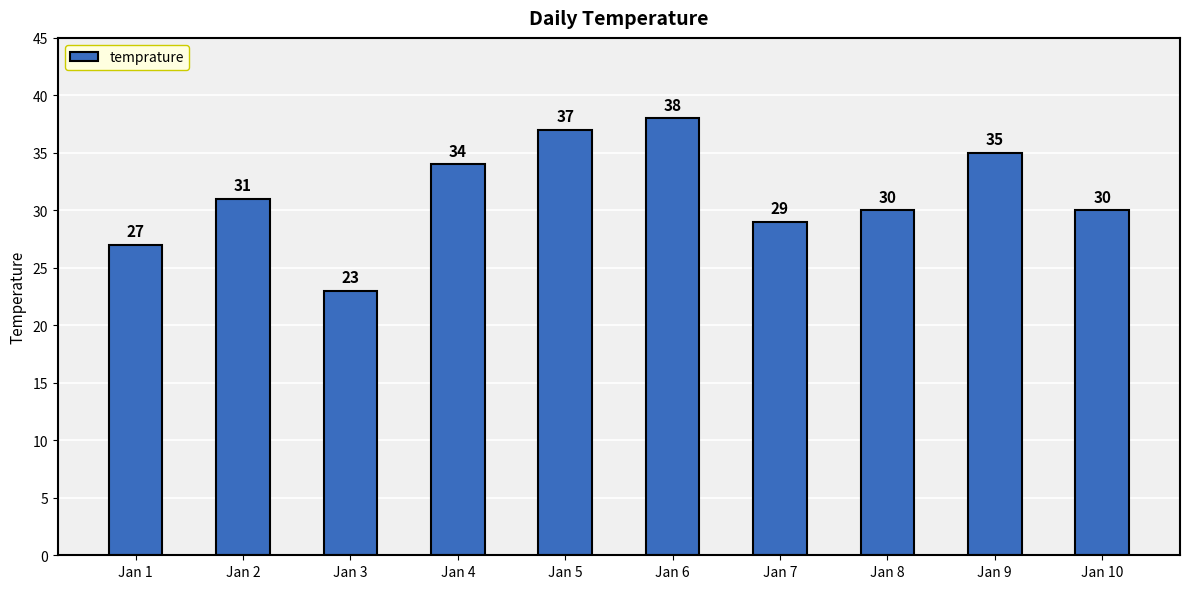

At which category does the chart reach its peak across all series?

Jan 6